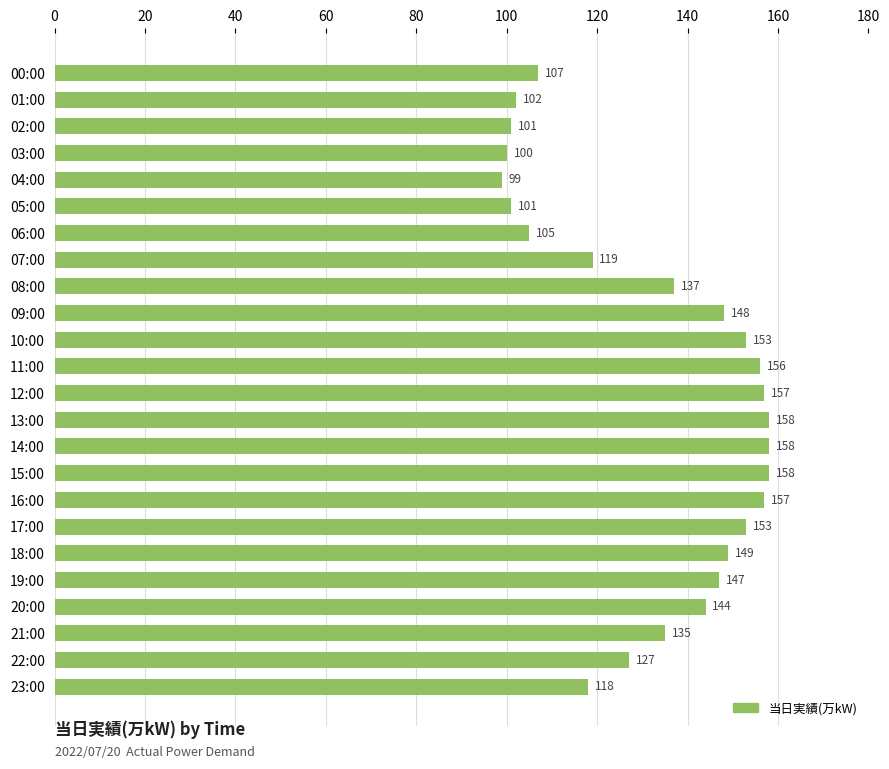

How many bars are there in total?

24